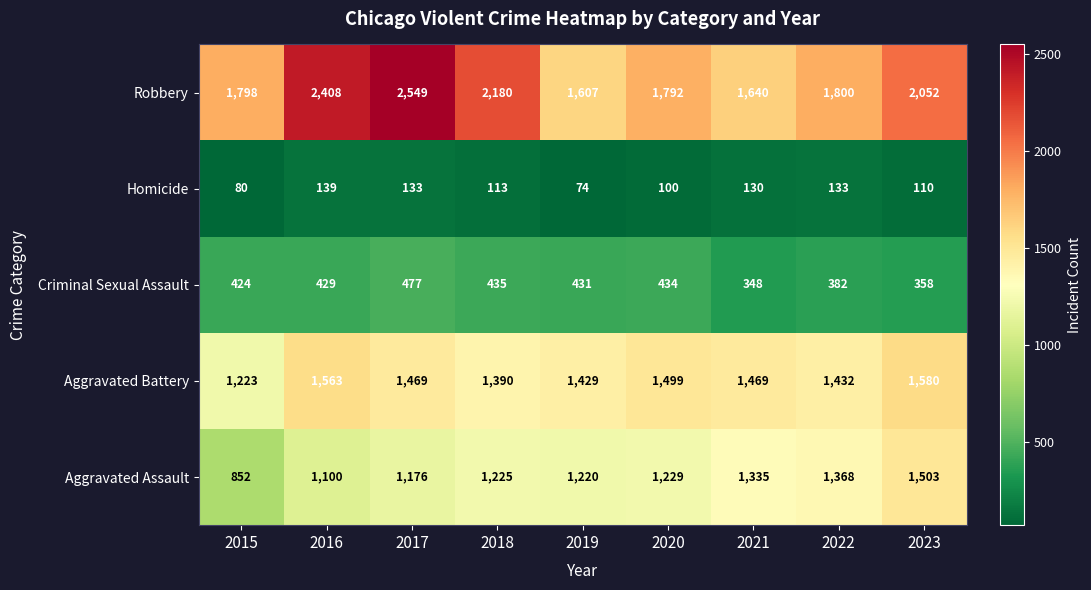

What is the difference between the maximum and second lowest values in the Aggravated Assault series?

403